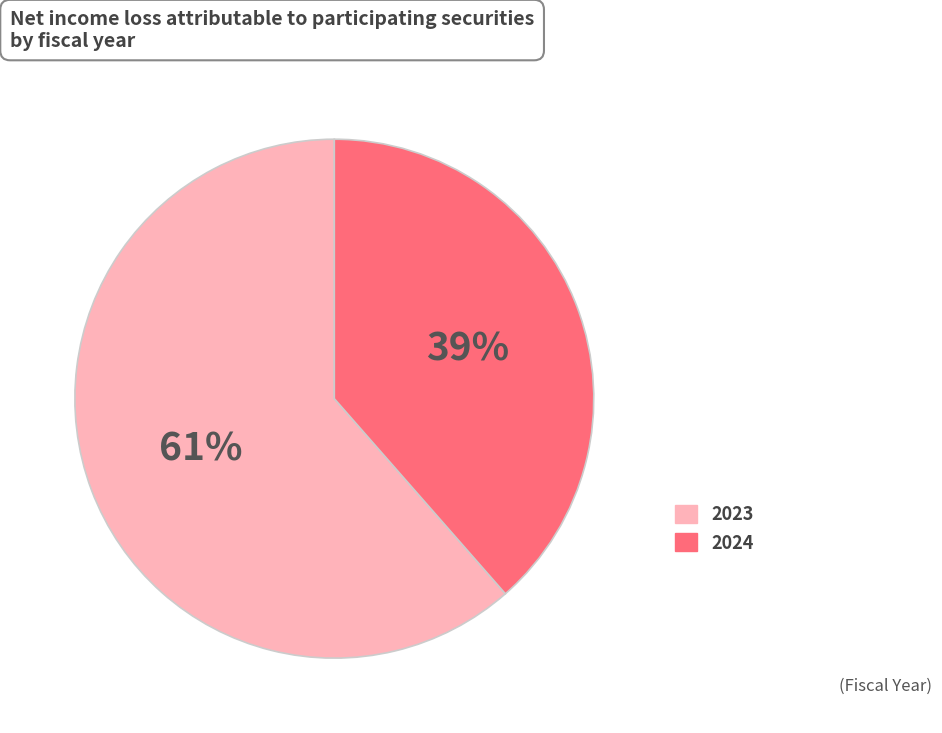

The 2024 slice represents 39% of the pie. True or false?

True